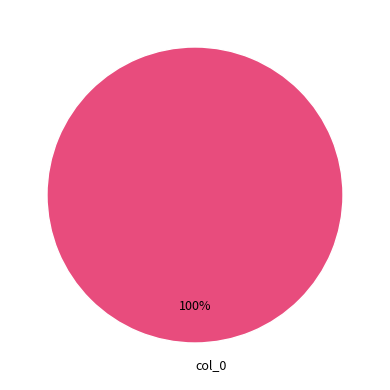

Is it true that col_0 is 94% of the pie?

False